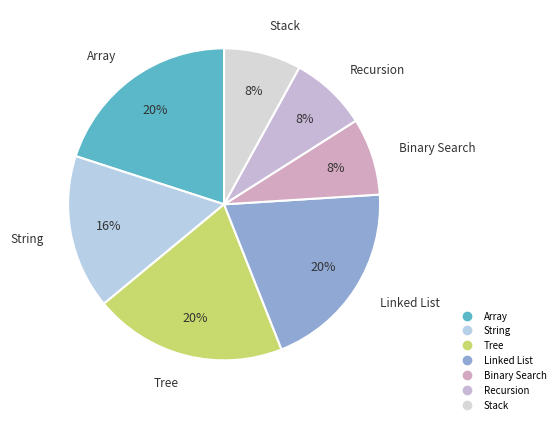

What percentage is the Stack slice, to the nearest percent?

8%